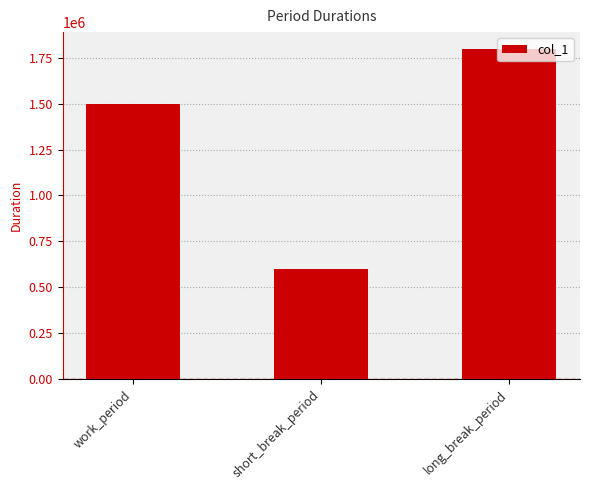

True or false: the data shows 1164445 at long_break_period.

False